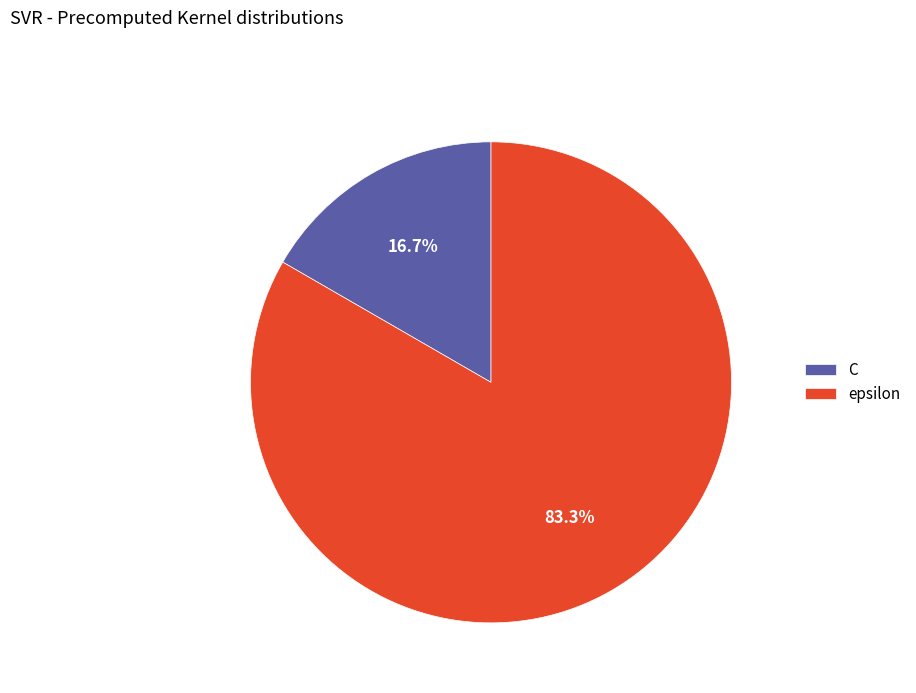

Which category has the smallest portion of the pie?

C